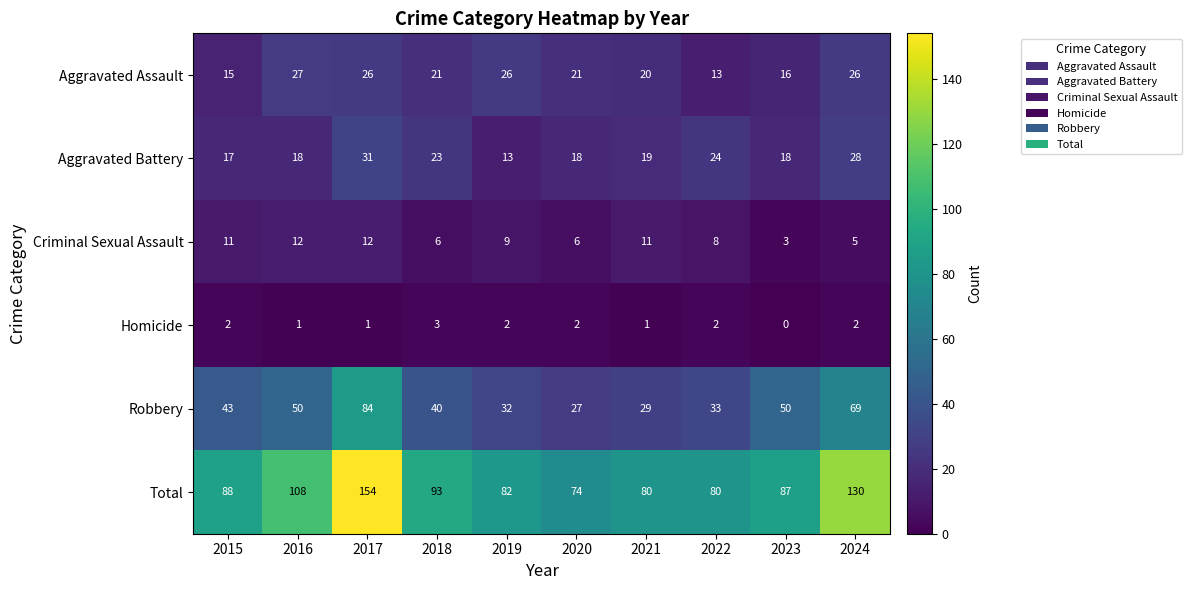

The value of Aggravated Battery at 2019 is 22. True or false?

False